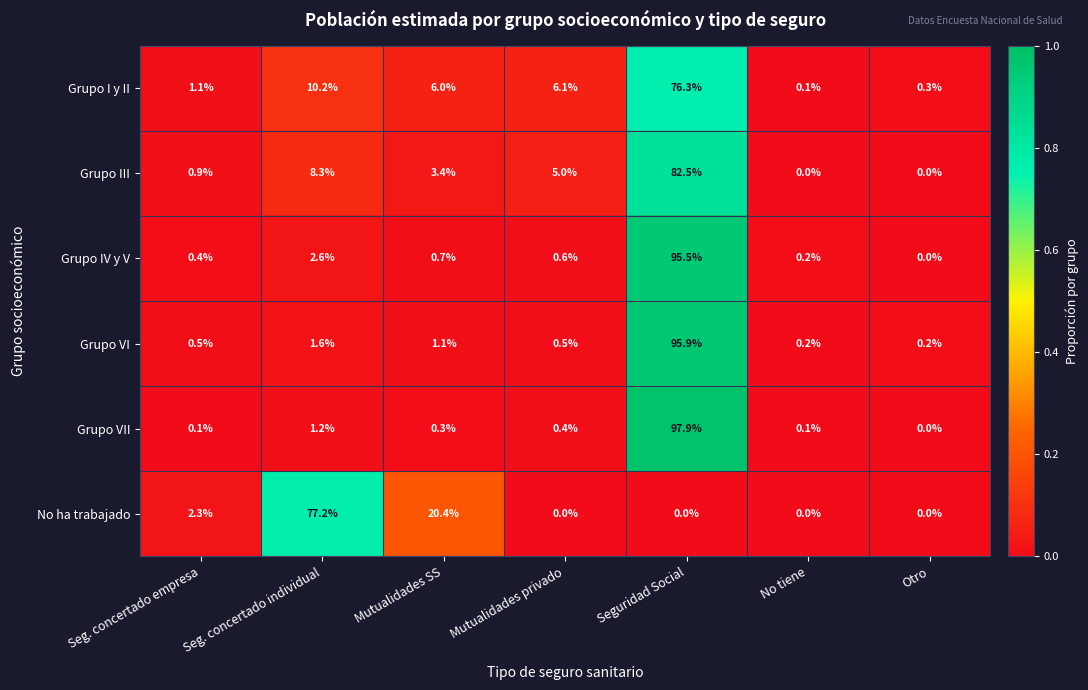

List the labels in order of Grupo I y II value, smallest first.

No tiene, Otro, Seg. concertado empresa, Mutualidades SS, Mutualidades privado, Seg. concertado individual, Seguridad Social